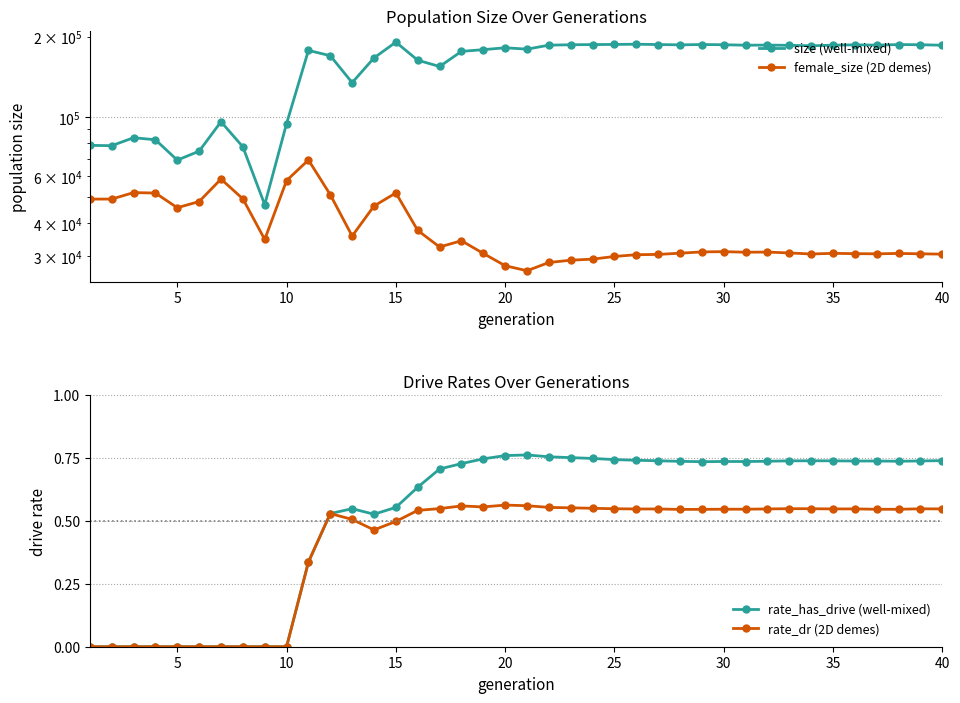

True or false: rate_dr (2D demes) has a value of 0.5 at 15.

True